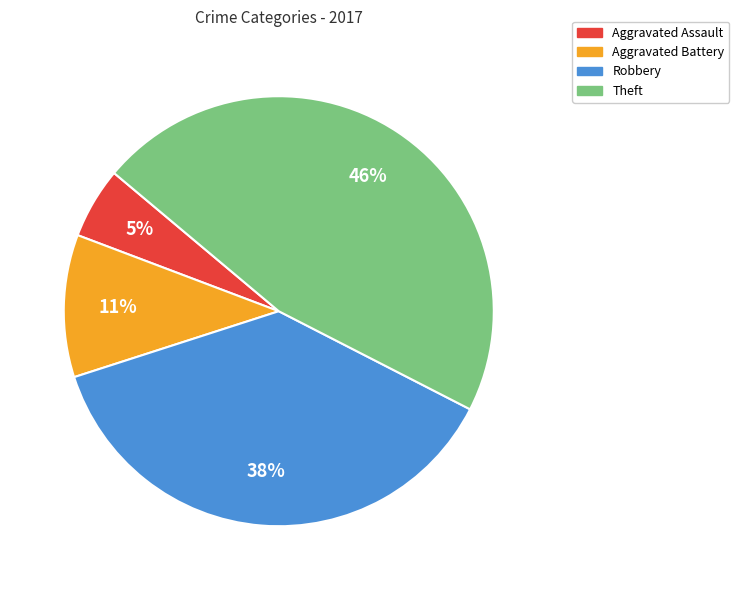

The Aggravated Battery slice represents 11% of the pie. True or false?

True